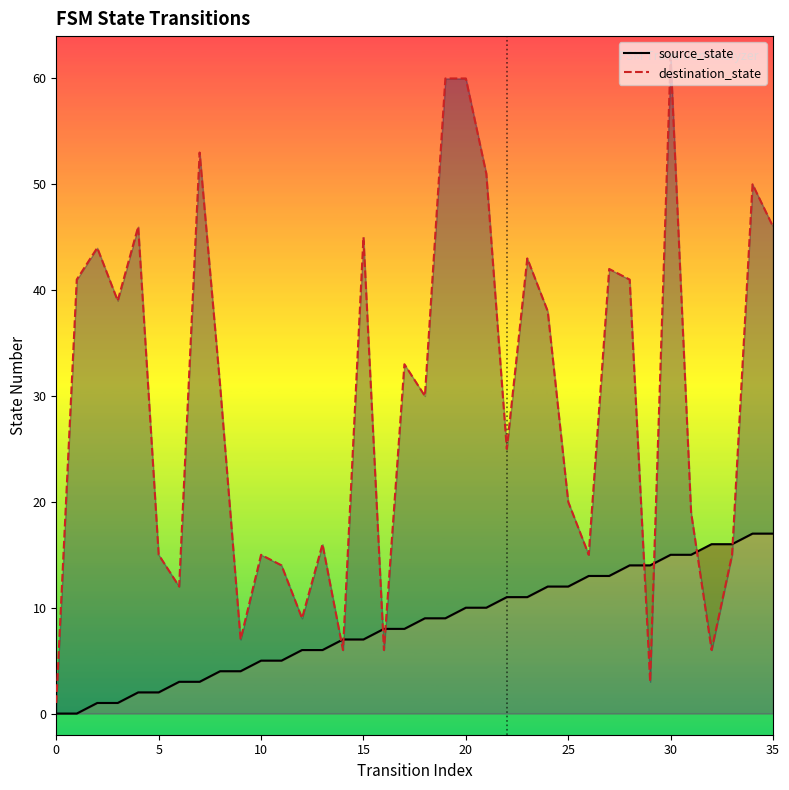

What is the minimum value for destination_state?

1